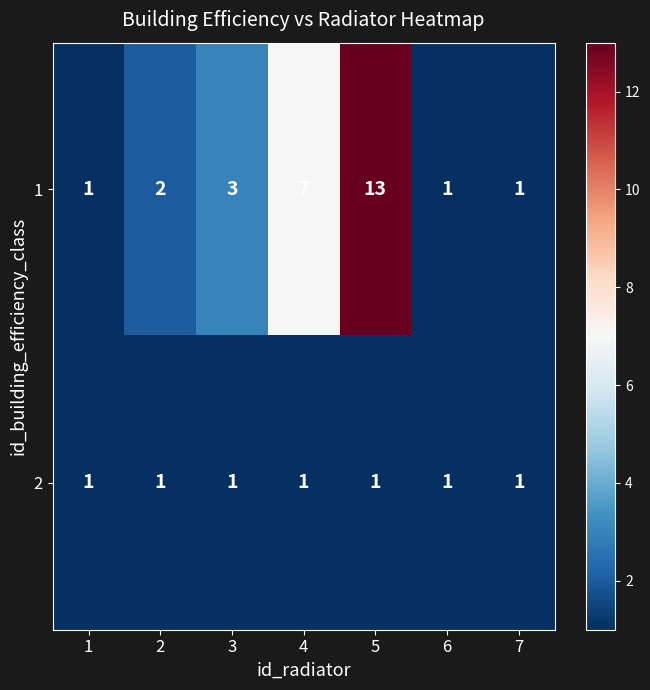

Between 5 and 6, which series saw the biggest shift?

1